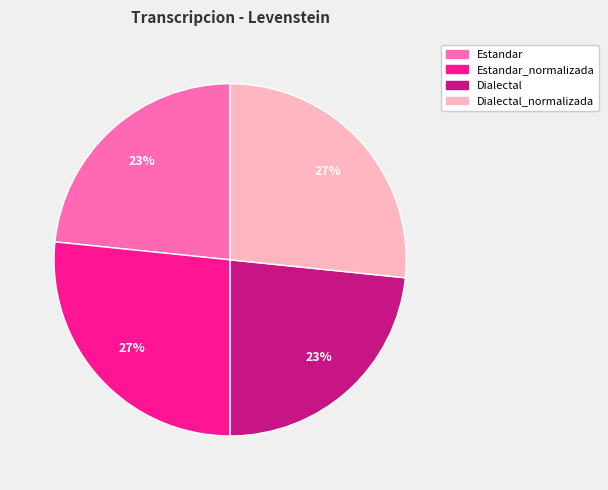

To the nearest percent, what is the average slice percentage?

25%